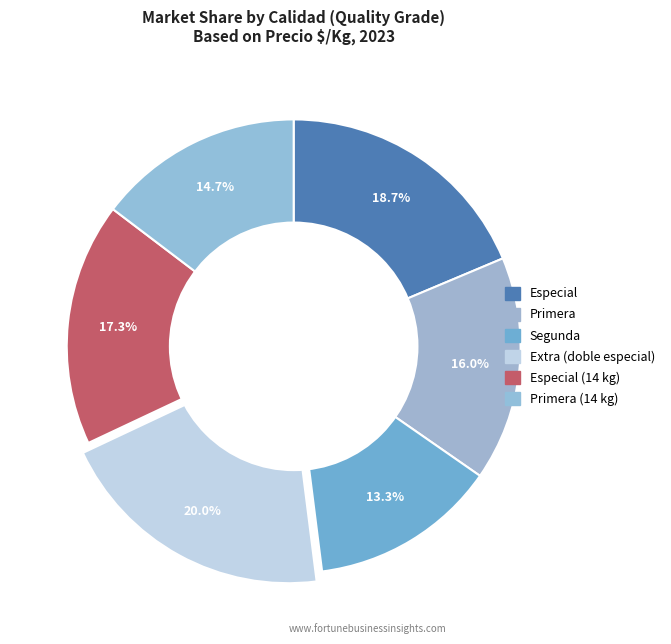

How many segments does this pie chart have?

6